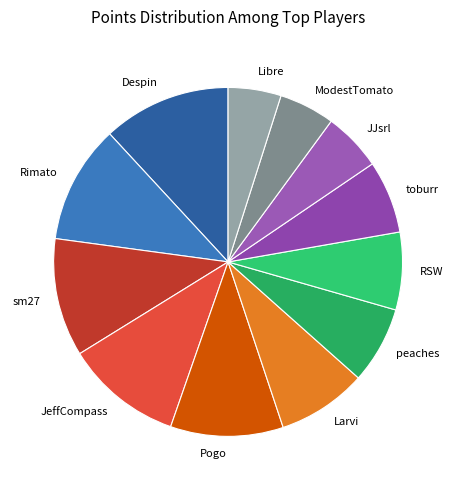

The Larvi slice represents 8% of the pie. True or false?

True